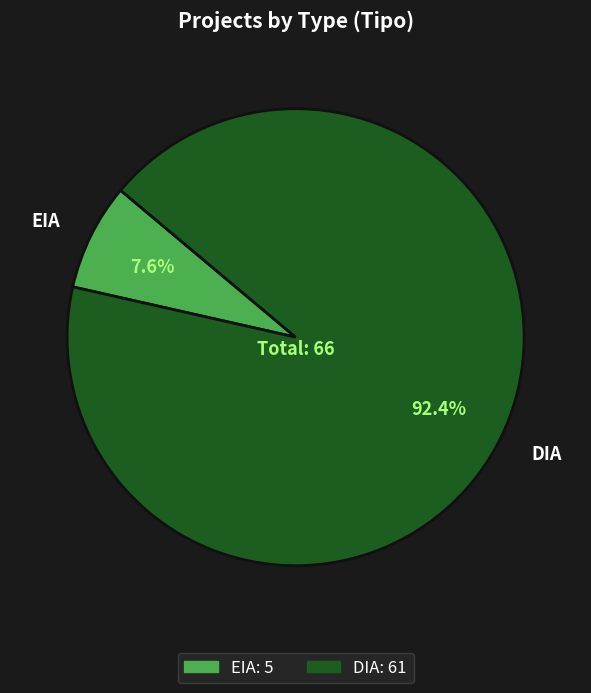

What is the total percentage of EIA and DIA?

100.0%